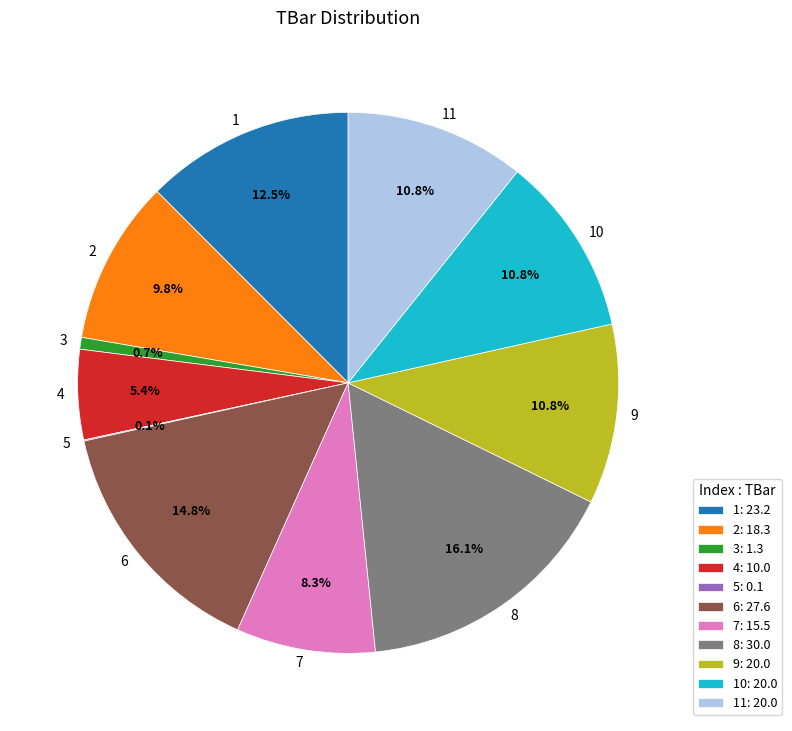

Do 9 and 7 together represent more than half of the pie?

No